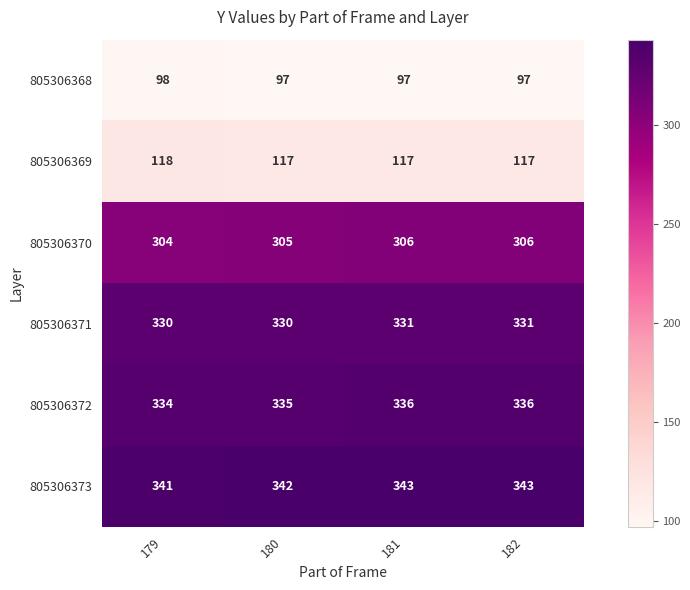

What is the sum of all 805306370 values?

1221